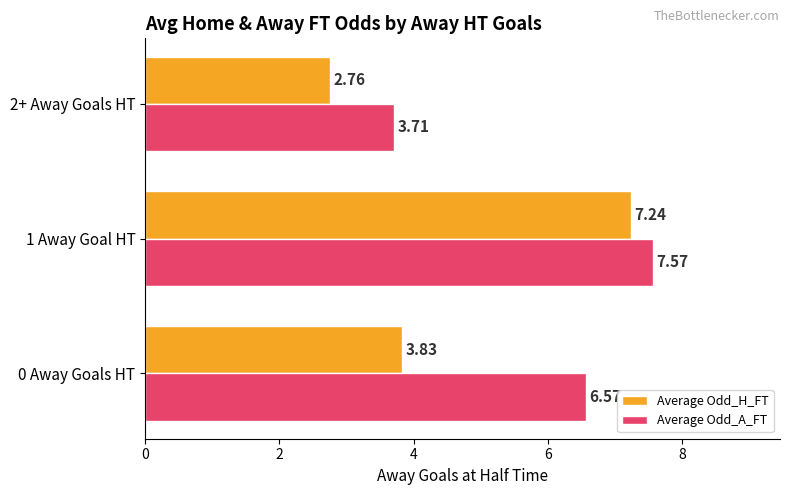

What is the sum of all Average Odd_A_FT values?

17.9